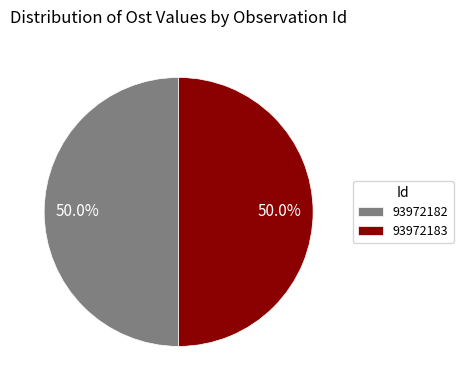

The 93972183 slice represents 63% of the pie. True or false?

False